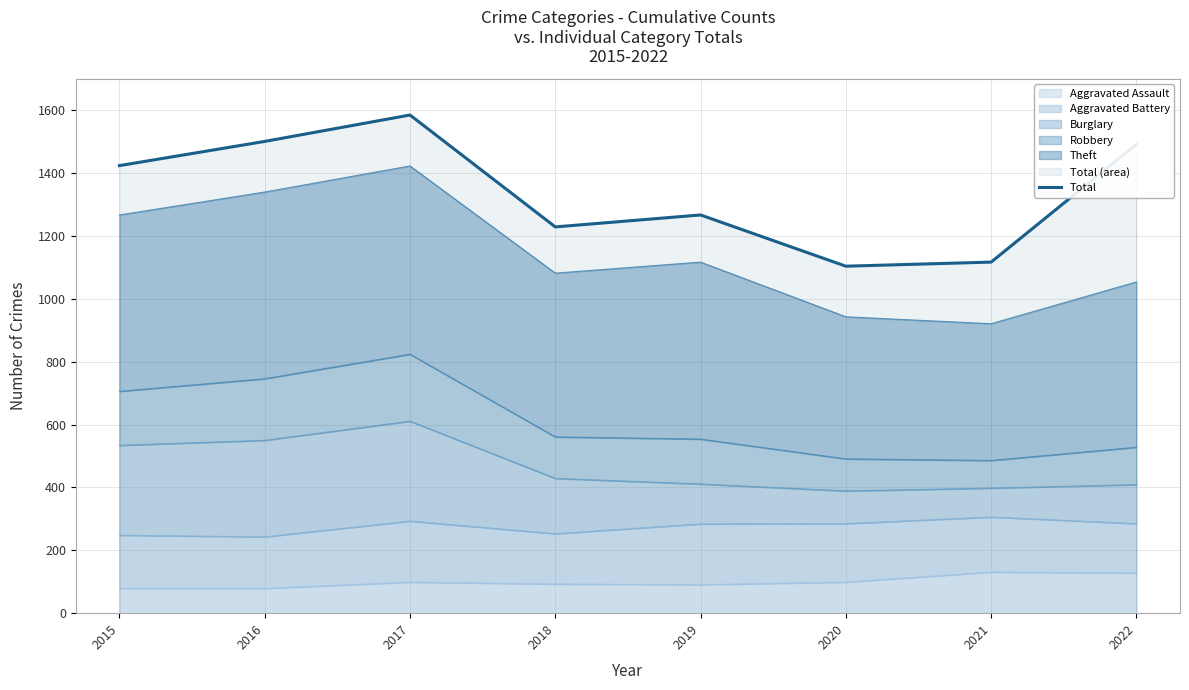

Which has a higher value, 2021 or 2022?

2022